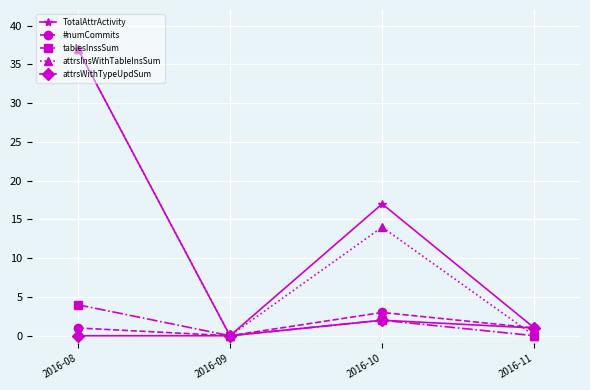

Between 2016-09 and 2016-10, which series saw the biggest shift?

TotalAttrActivity